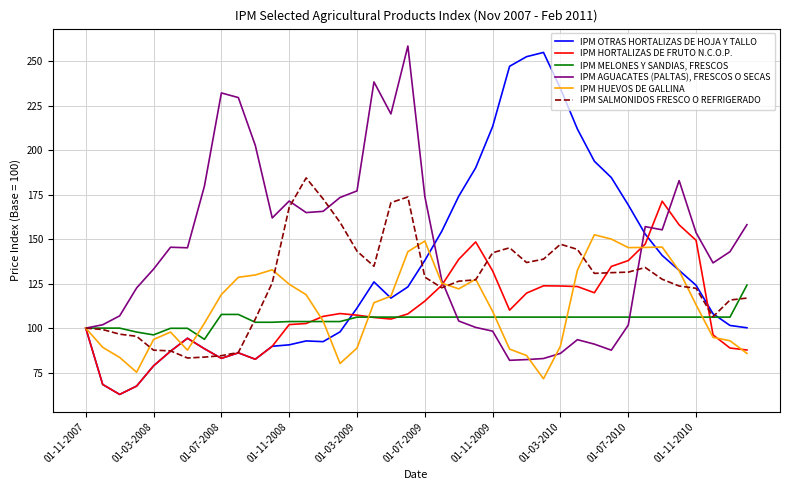

At how many categories does at least one series exceed 120?

37